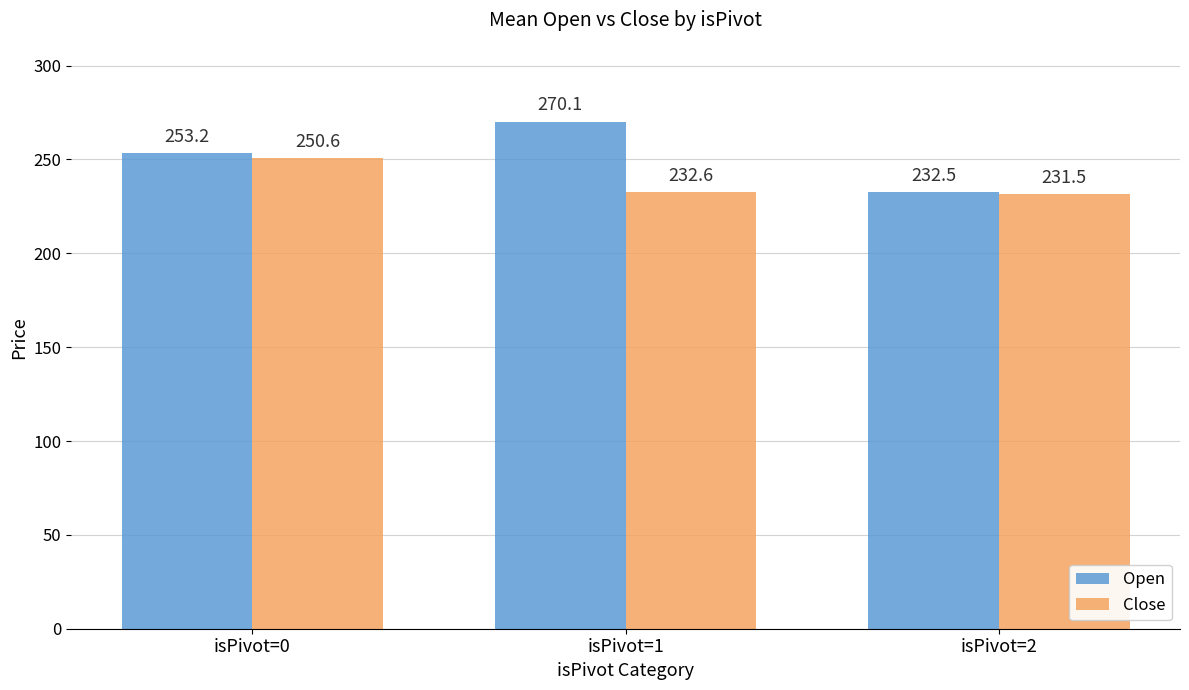

Which series has the largest total across all categories?

Open